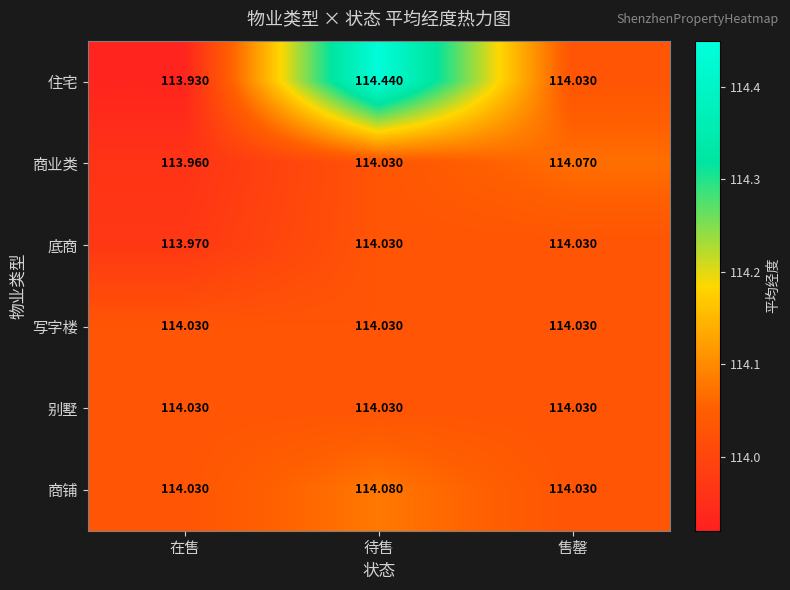

Which series has the largest range (max minus min)?

住宅